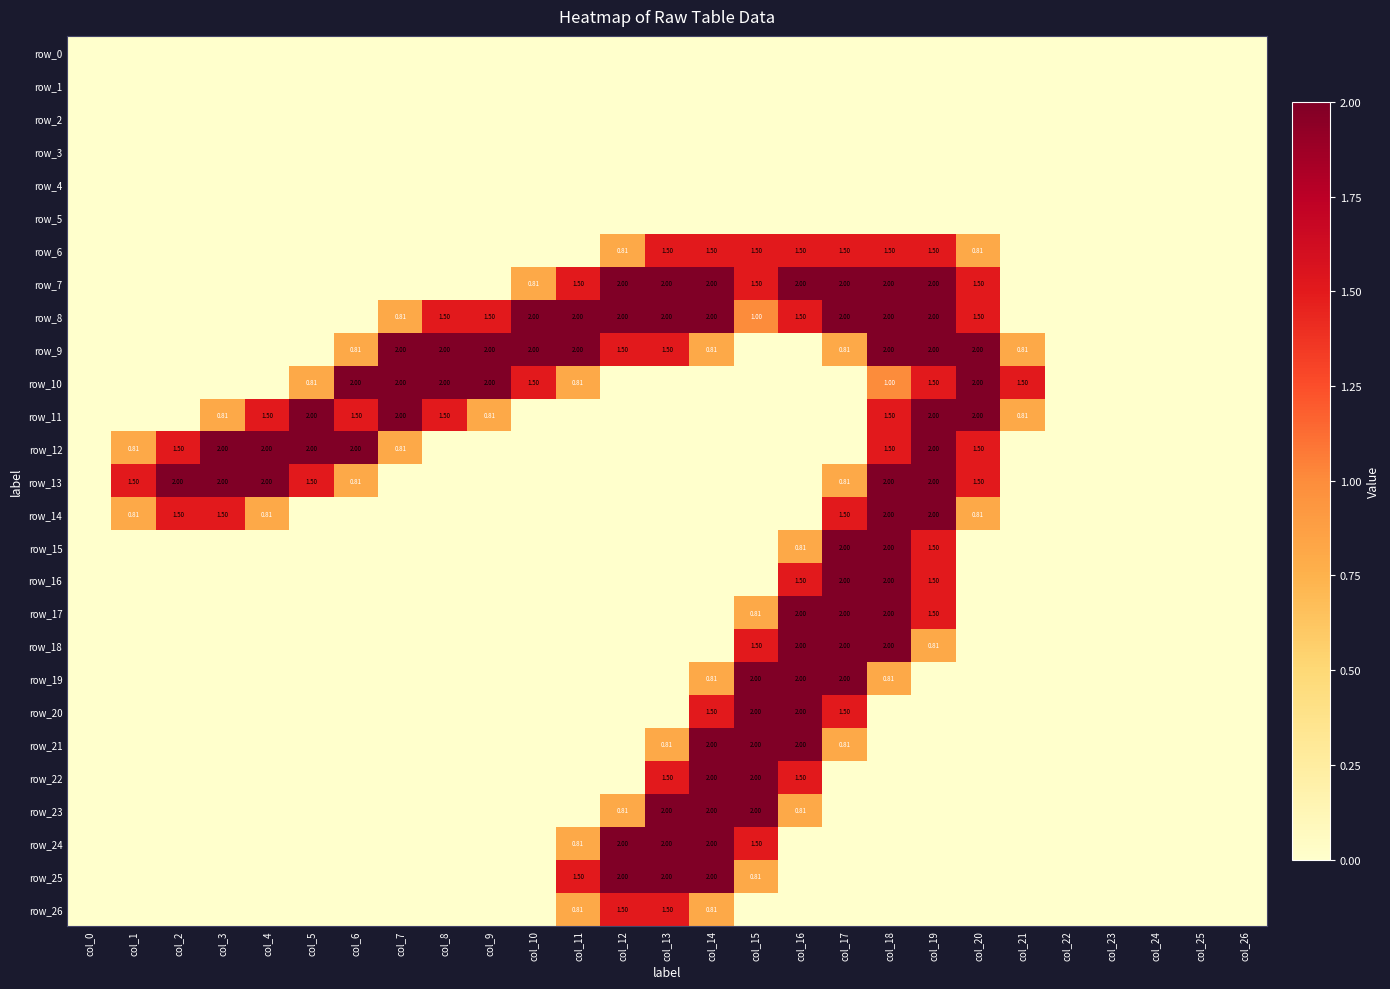

What is the total value across all series at col_6?

7.1